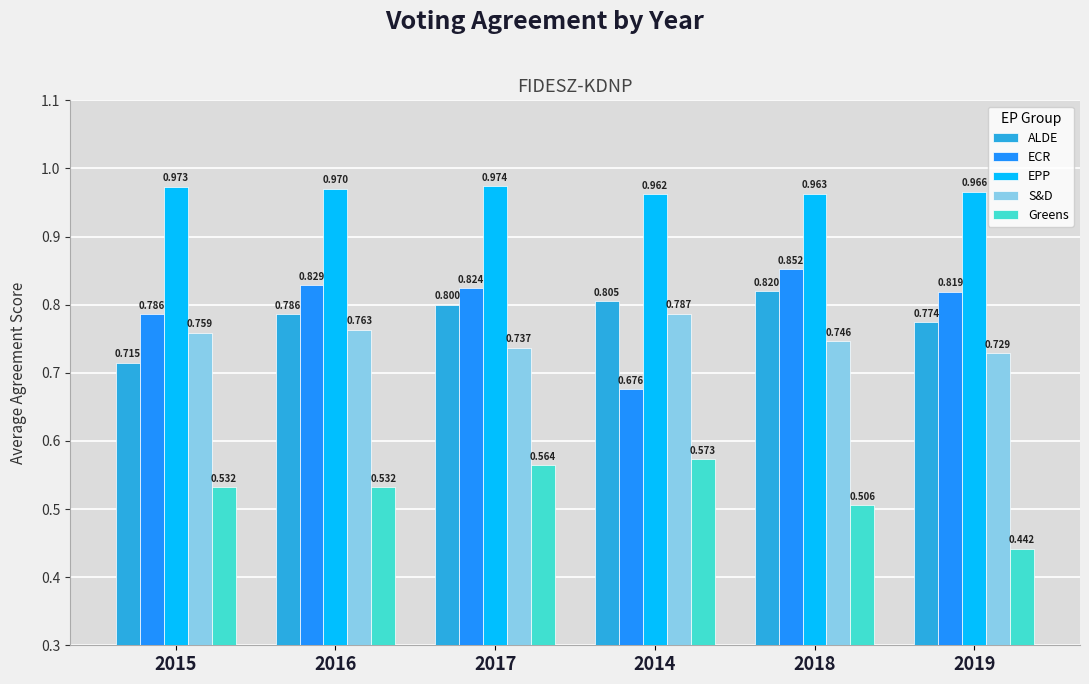

Which series has the widest spread of values?

ECR